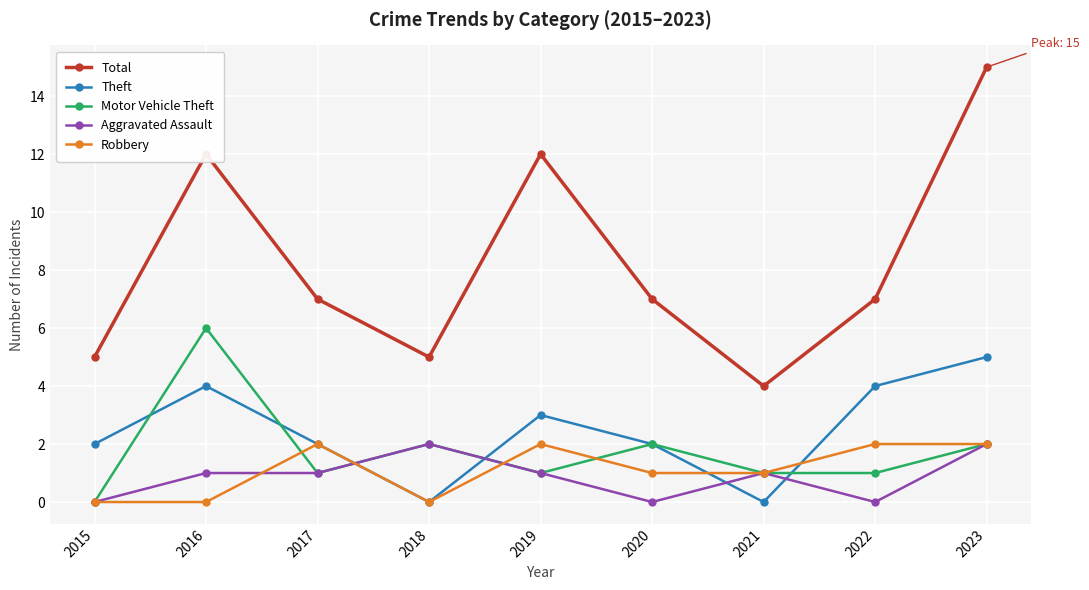

Which series has the widest spread of values?

Total